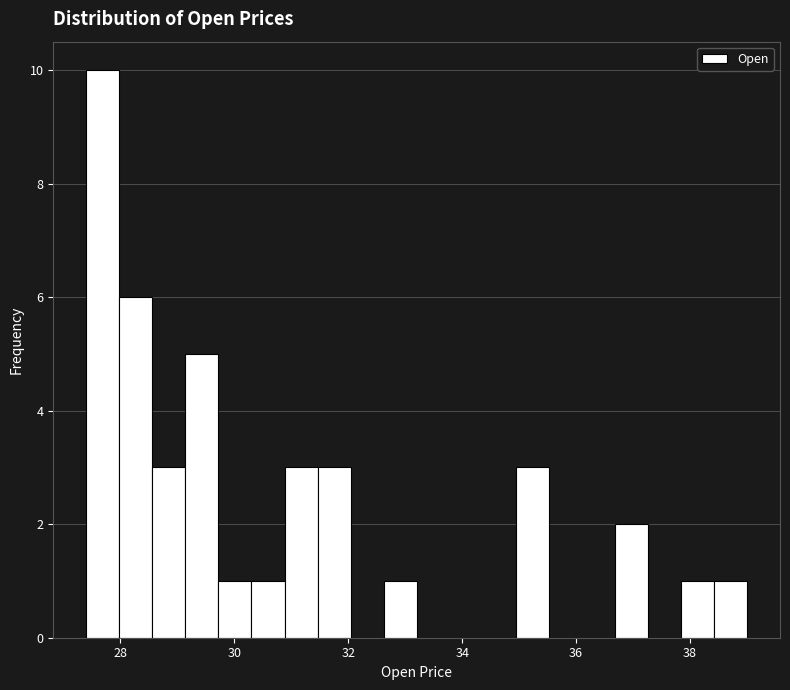

Around what value on the x-axis is the tallest bar? Give the approximate position of its centre, as read against the axis.

27.6